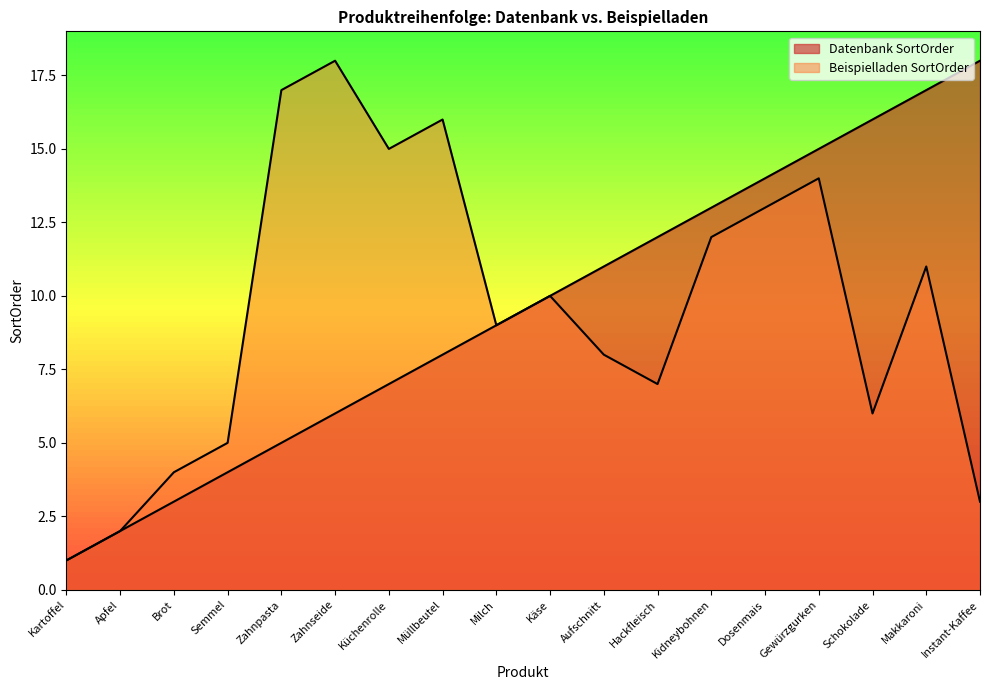

Reading left to right, what are all the values shown in this chart?

Datenbank SortOrder: Kartoffel=1	Apfel=2	Brot=3	Semmel=4	Zahnpasta=5	Zahnseide=6	Küchenrolle=7	Müllbeutel=8	Milch=9	Käse=10	Aufschnitt=11	Hackfleisch=12	Kidneybohnen=13	Dosenmais=14	Gewürzgurken=15	Schokolade=16	Makkaroni=17	Instant-Kaffee=18
Beispielladen SortOrder: Kartoffel=1	Apfel=2	Brot=4	Semmel=5	Zahnpasta=17	Zahnseide=18	Küchenrolle=15	Müllbeutel=16	Milch=9	Käse=10	Aufschnitt=8	Hackfleisch=7	Kidneybohnen=12	Dosenmais=13	Gewürzgurken=14	Schokolade=6	Makkaroni=11	Instant-Kaffee=3